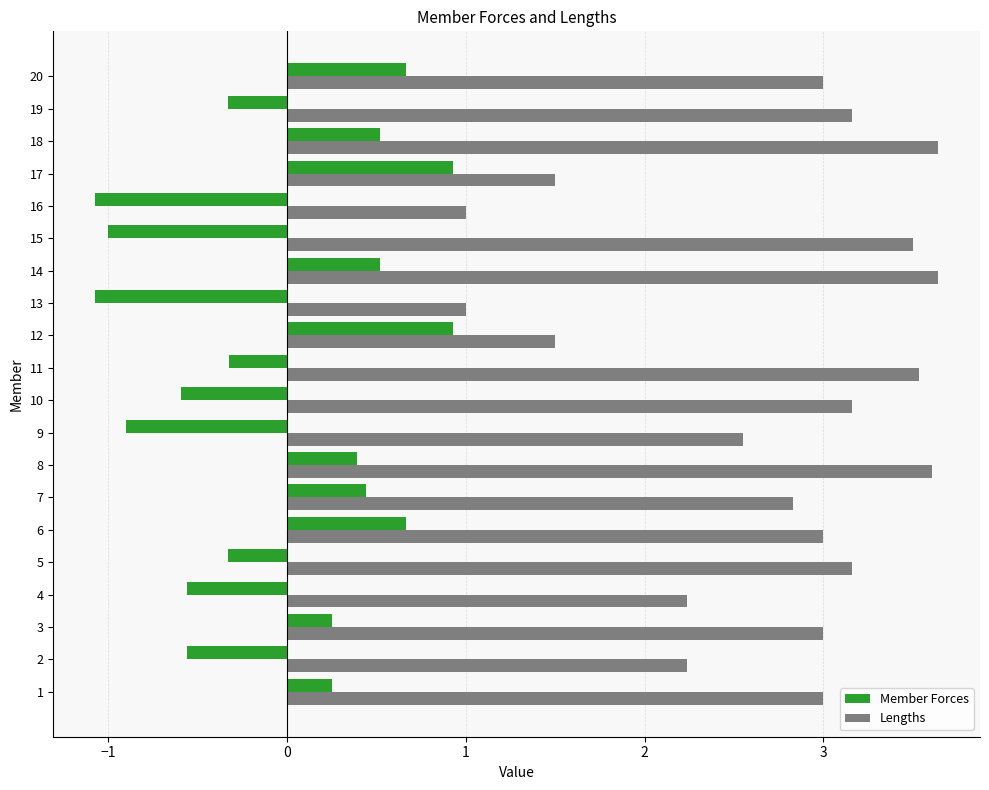

The value of Lengths at 5 is 3.2. True or false?

True